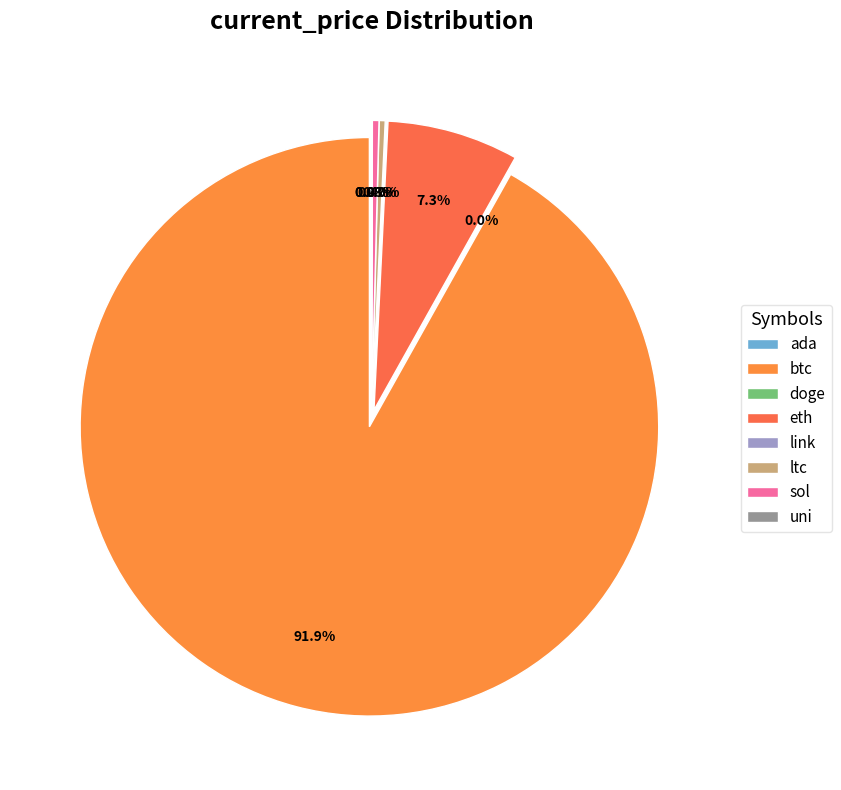

To the nearest percent, what portion does btc represent?

92%